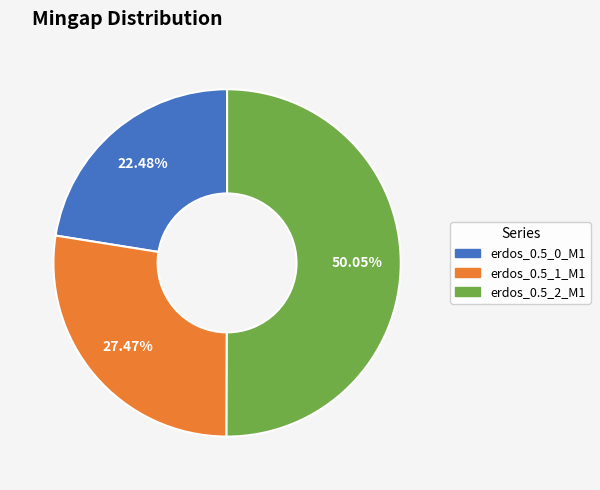

Count the number of slices in the pie.

3